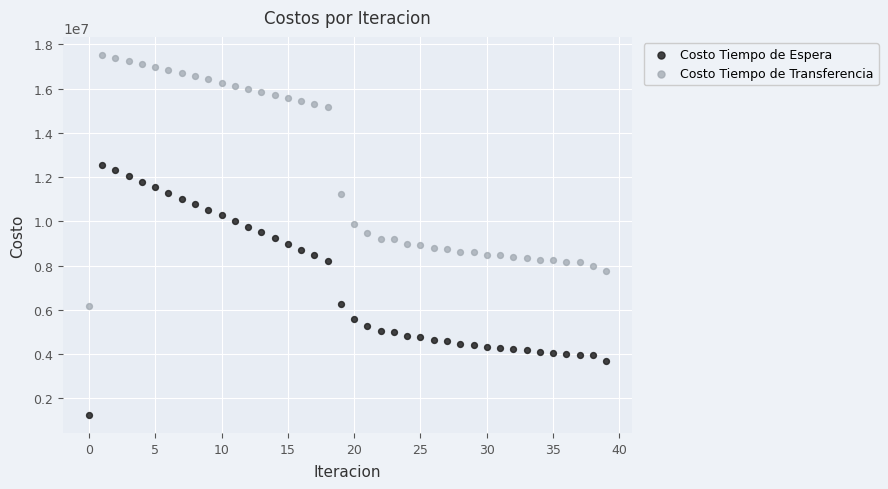

Which series reaches the maximum Y coordinate?

Costo Tiempo de Transferencia